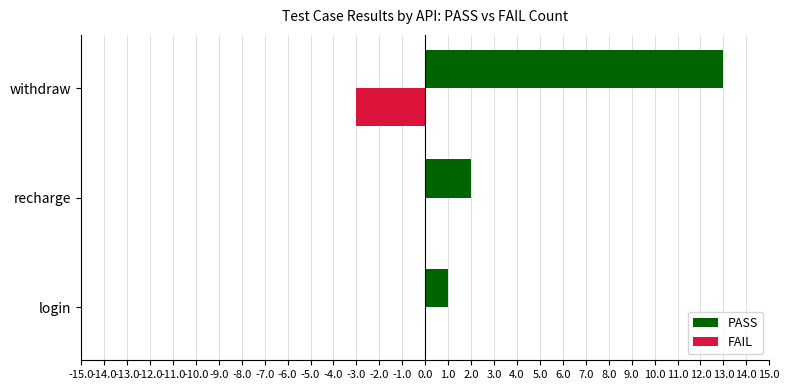

Is the value of PASS at recharge greater than the value of FAIL at recharge?

Yes